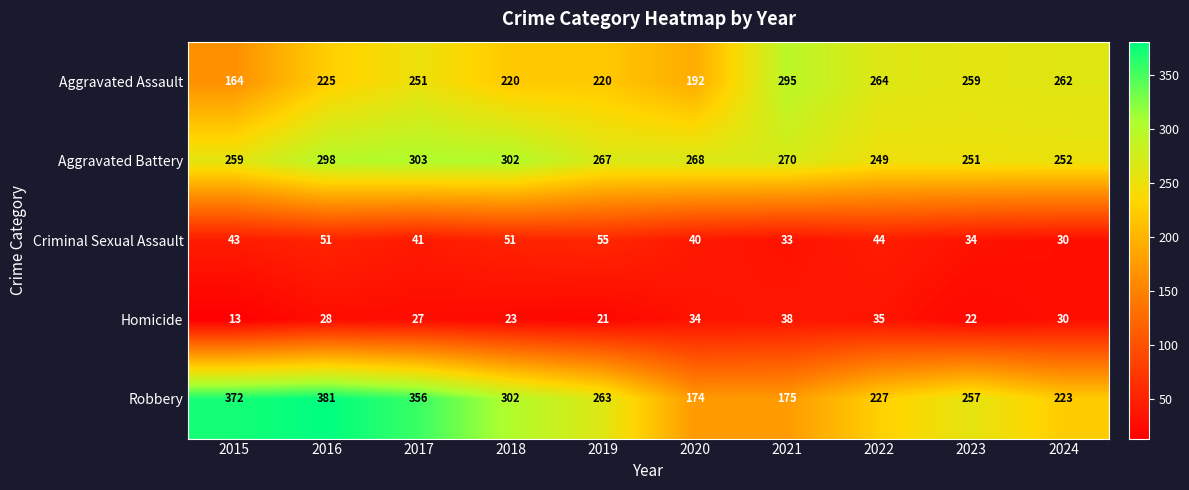

True or false: Robbery has a value of 174 at 2020.

True